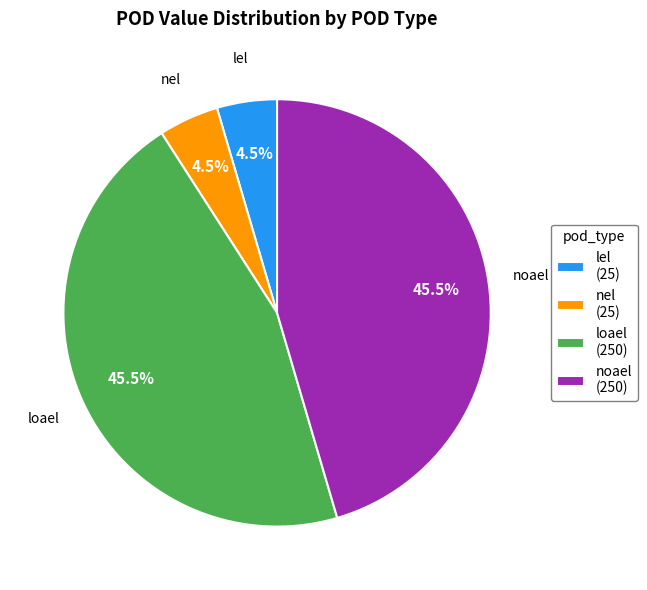

Is there any slice that represents more than half of the pie?

No